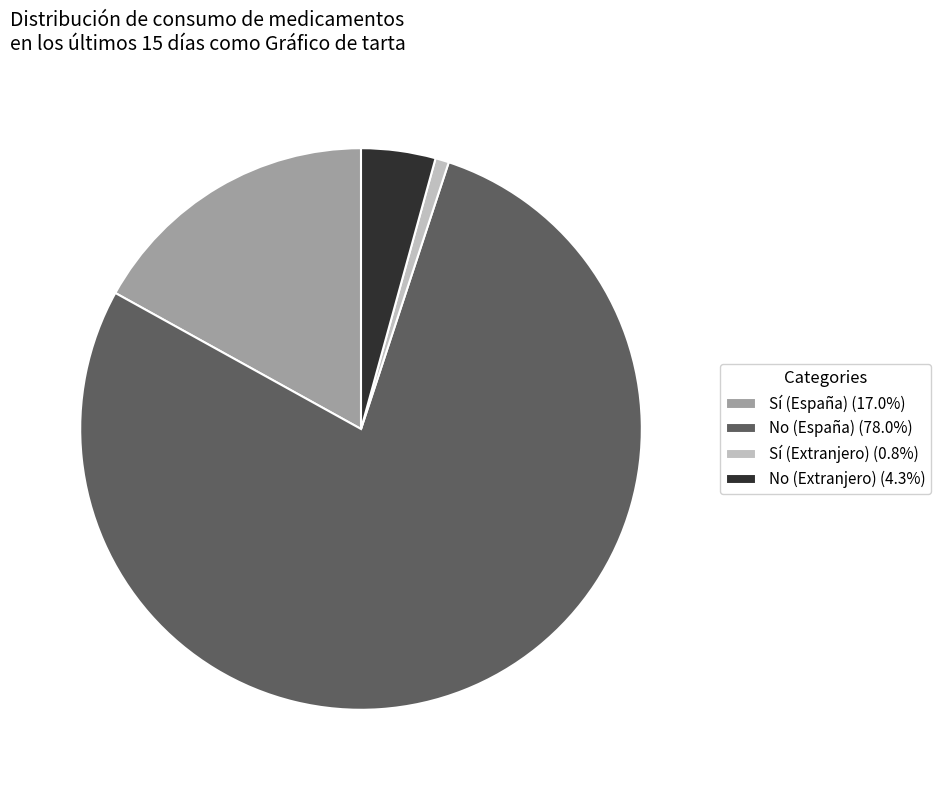

Which slice is the largest?

No (España)